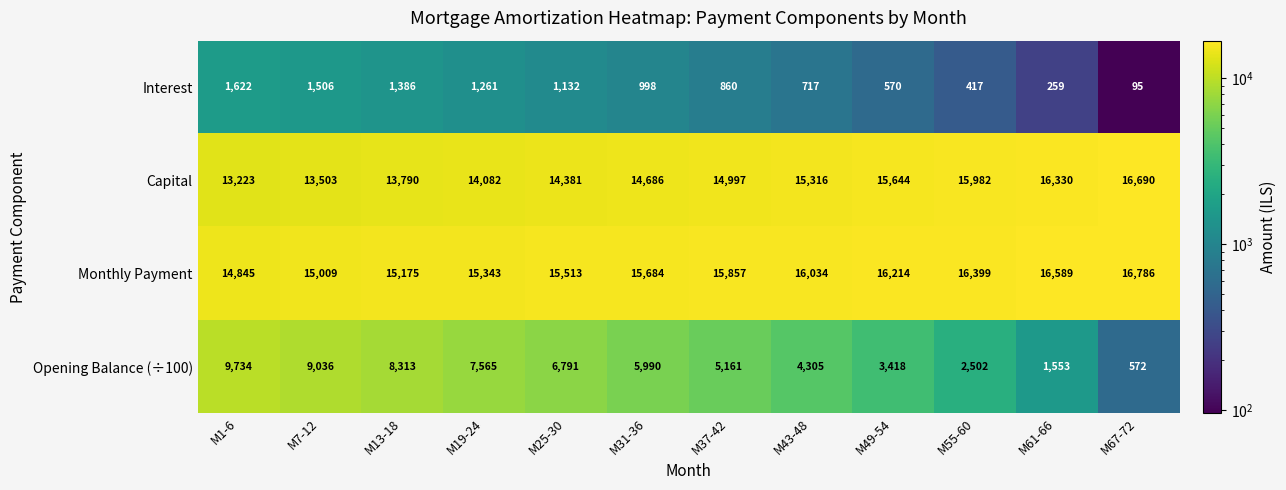

What is the sum of all Opening Balance (÷100) values?

64940